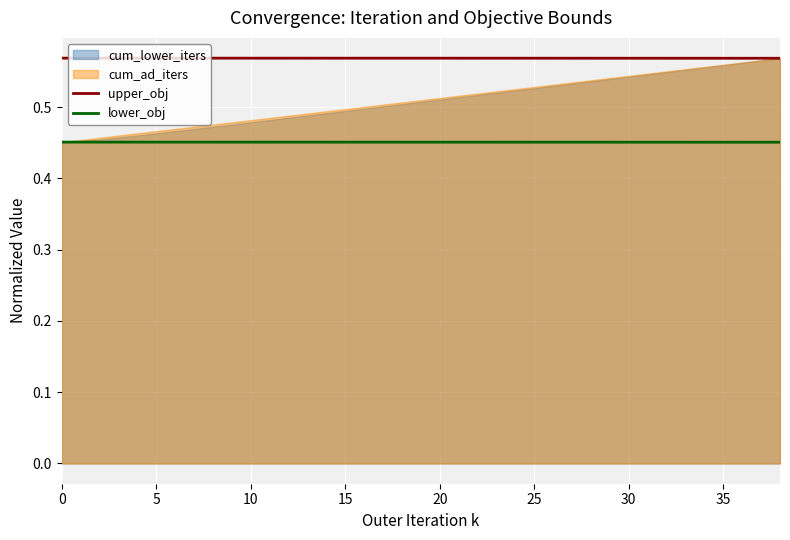

True or false: upper_obj has a value of 0.2 at 10.

False